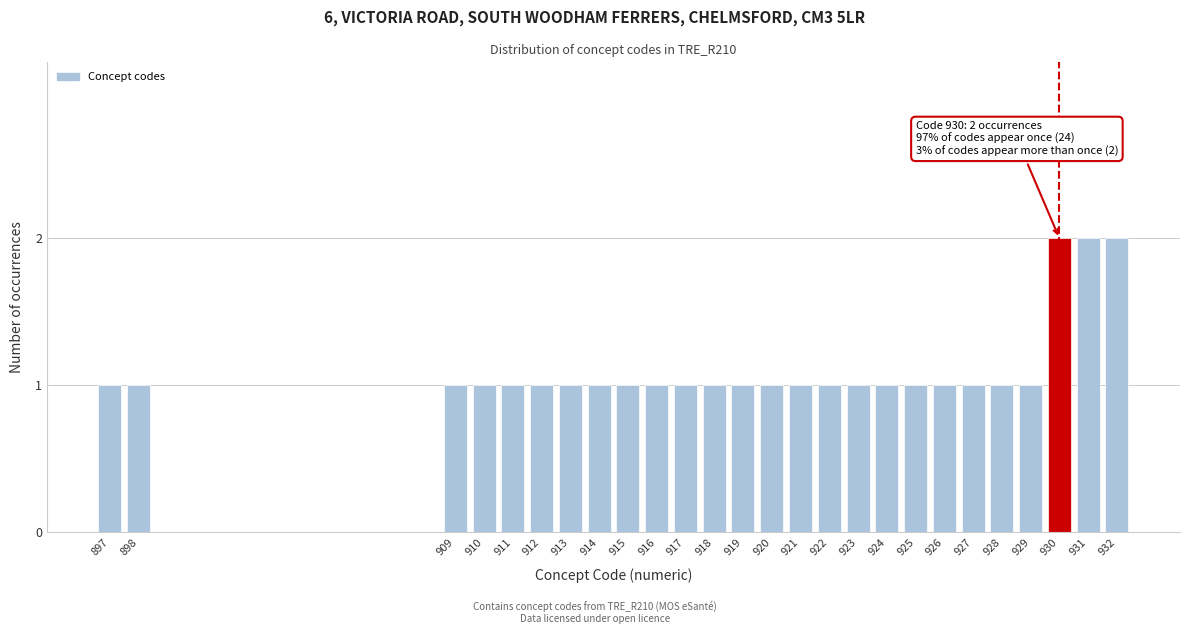

Reading left to right, what are all the values shown in this chart?

1	1	1	1	1	1	1	1	1	1	1	1	1	1	1	1	1	1	1	1	1	1	1	2	2	2